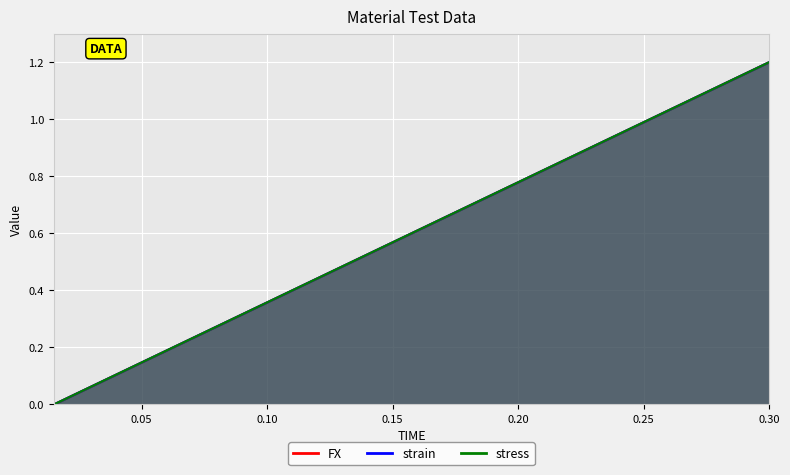

How many categories are shown in the chart?

20